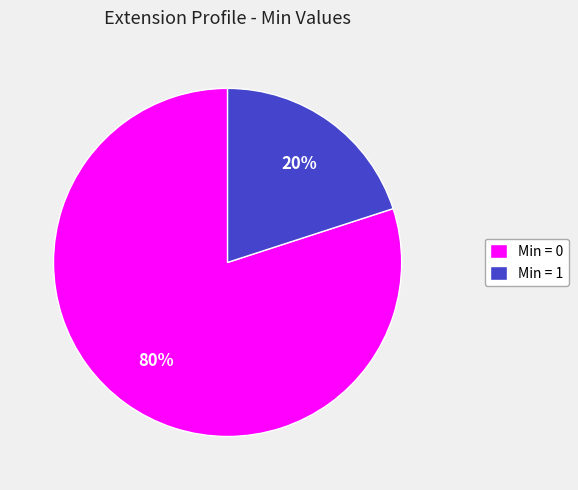

To the nearest percent, what percentage of the pie is Min = 1?

20%